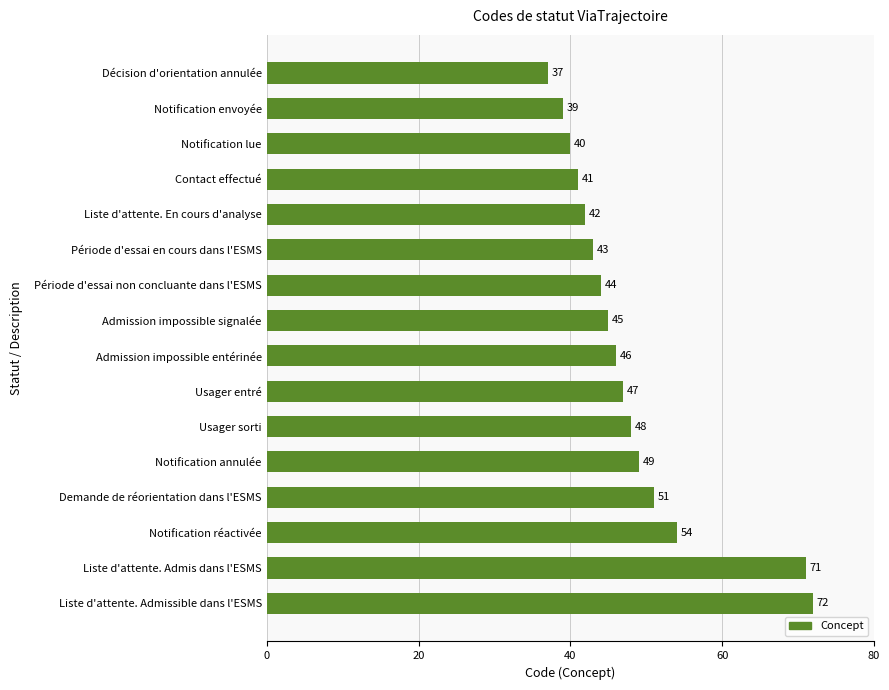

What is the average value?

48